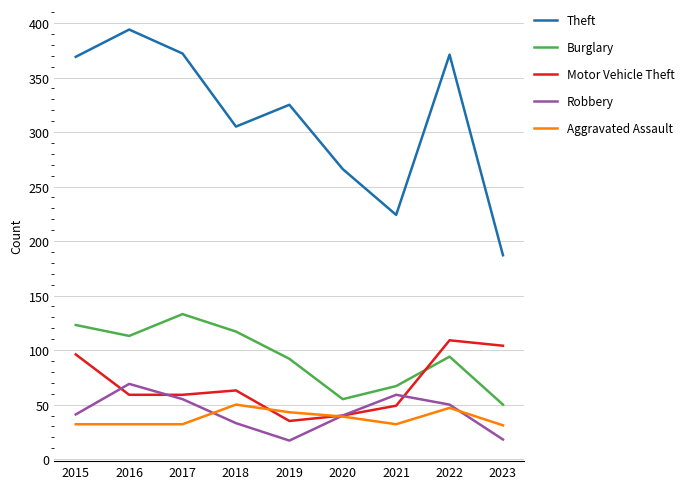

In Theft, how many points are higher than both neighbors (excluding endpoints)?

3